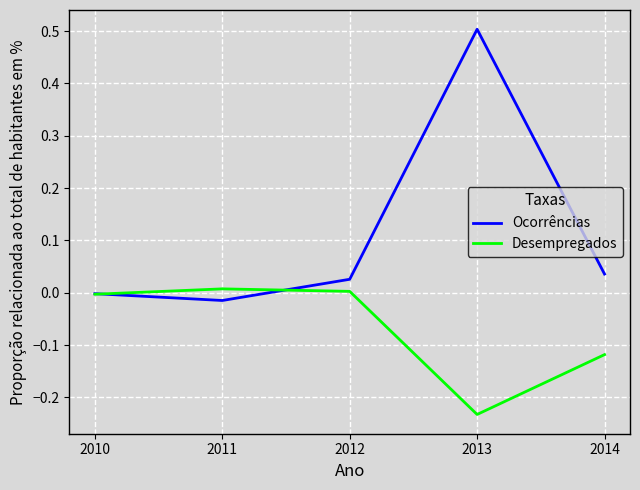

The Desempregados series shows 0.0 at 2012. True or false?

True